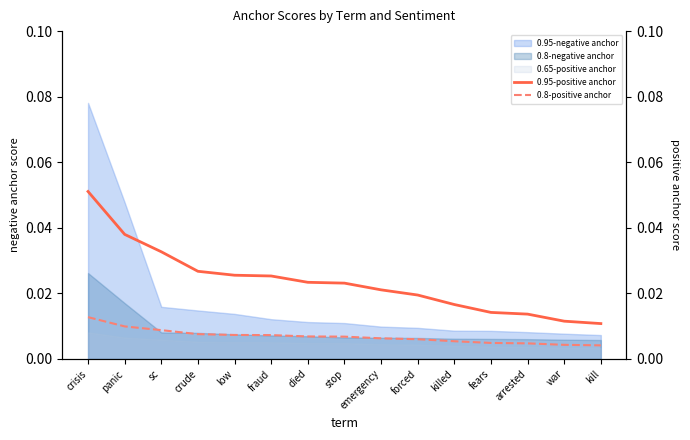

Count the number of categories in the chart.

15